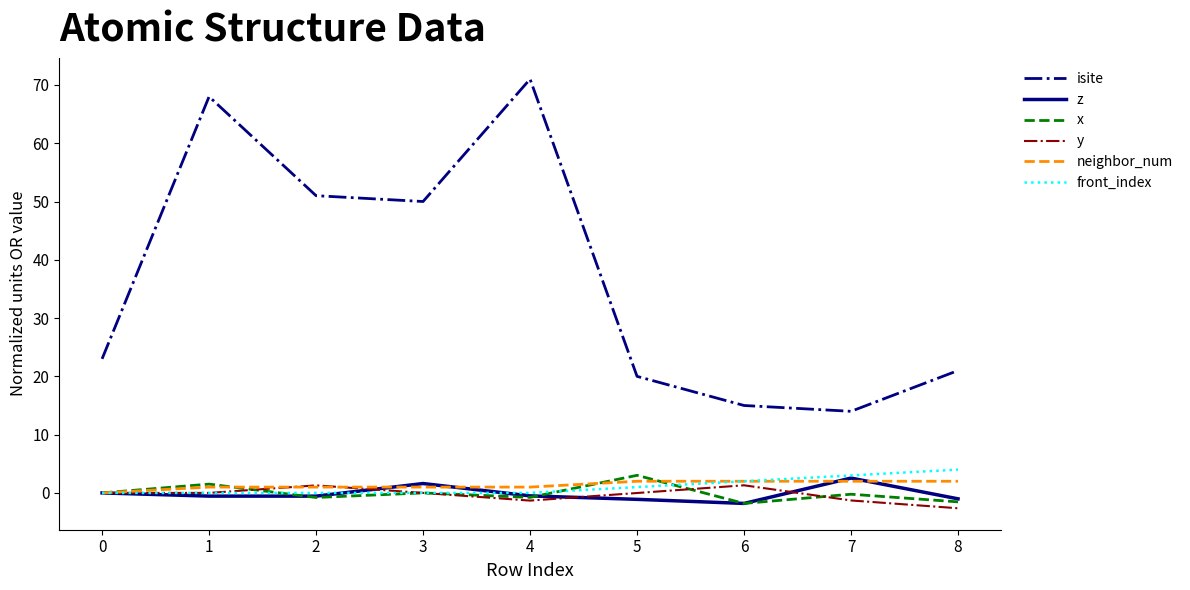

Which series changed the most between 1 and 8?

isite